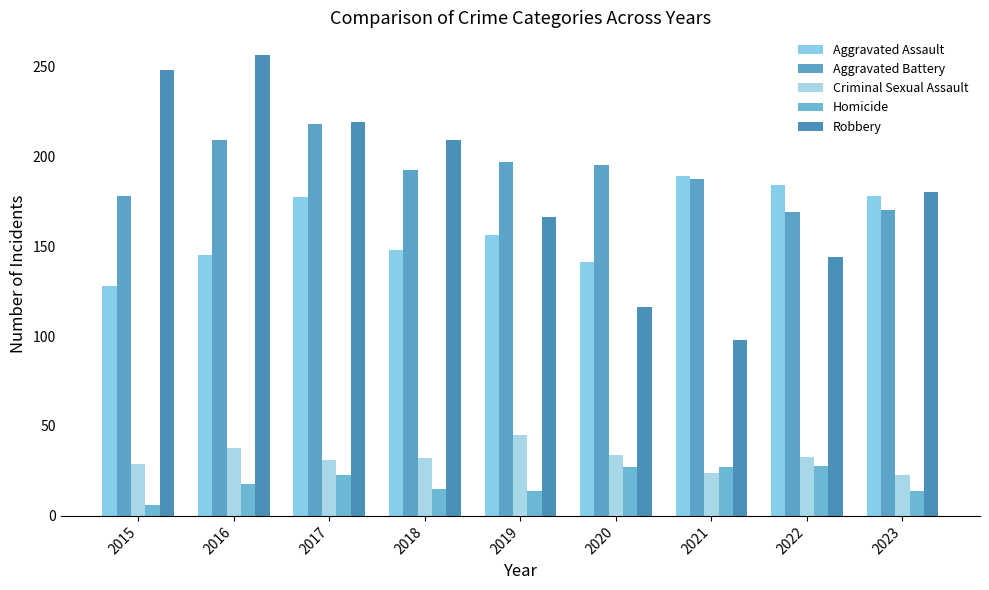

What is the lowest value of the Aggravated Battery series?

169